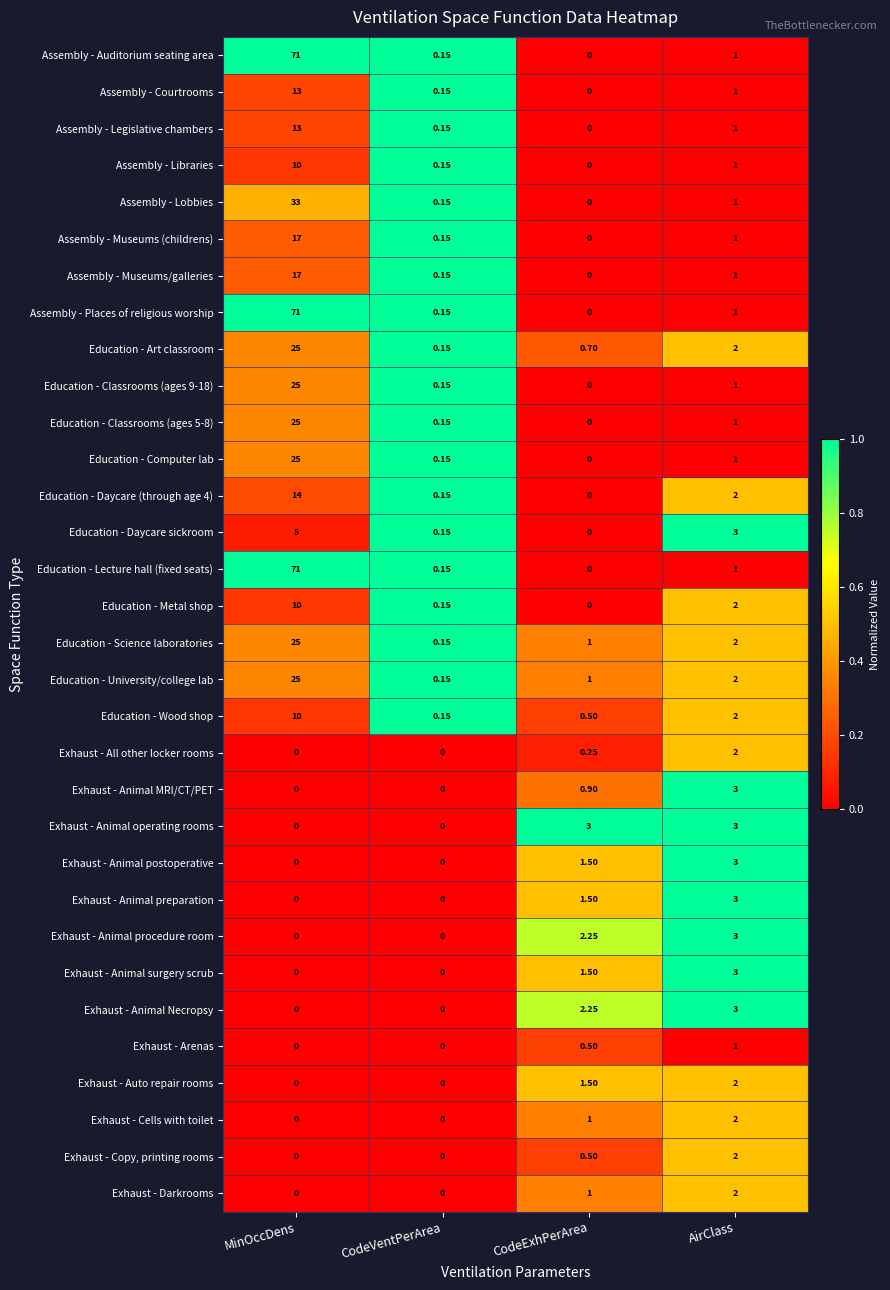

List the labels in order of Education - Art classroom value, smallest first.

CodeVentPerArea, CodeExhPerArea, AirClass, MinOccDens